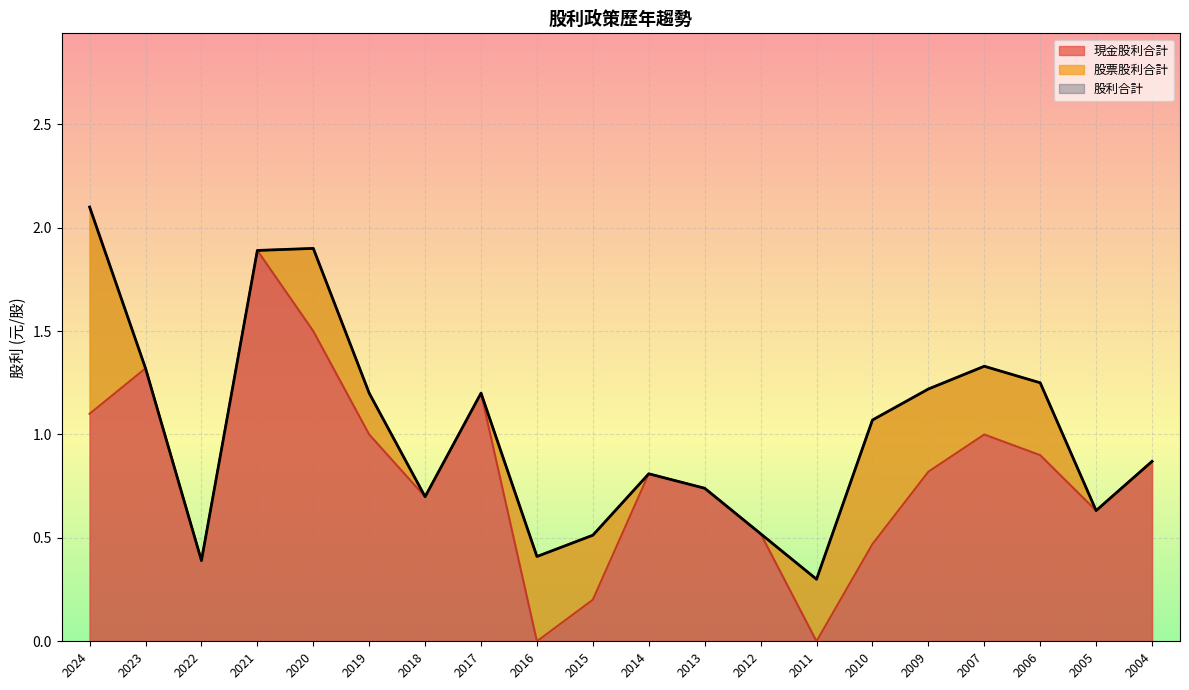

What is the sum of all 股利合計 values?

20.4